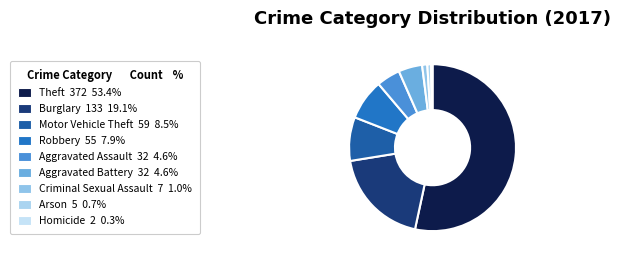

What is the change in value from Burglary to Homicide?

-131